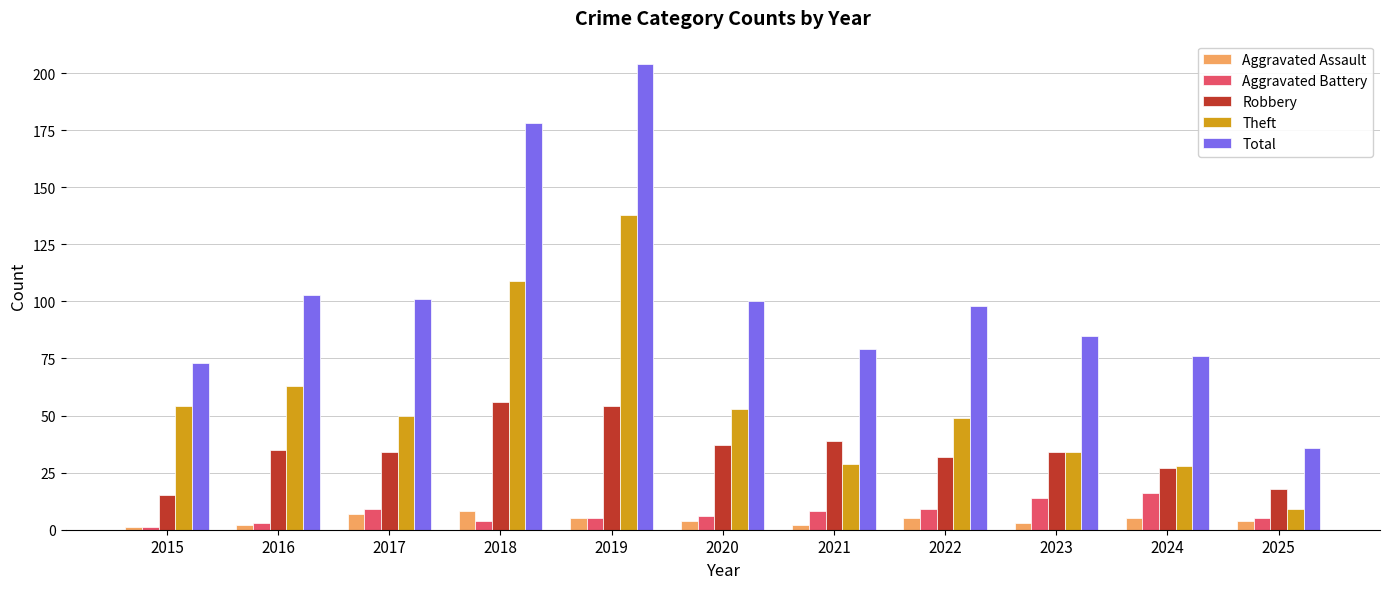

The value of Aggravated Battery at 2023 is 22. True or false?

False